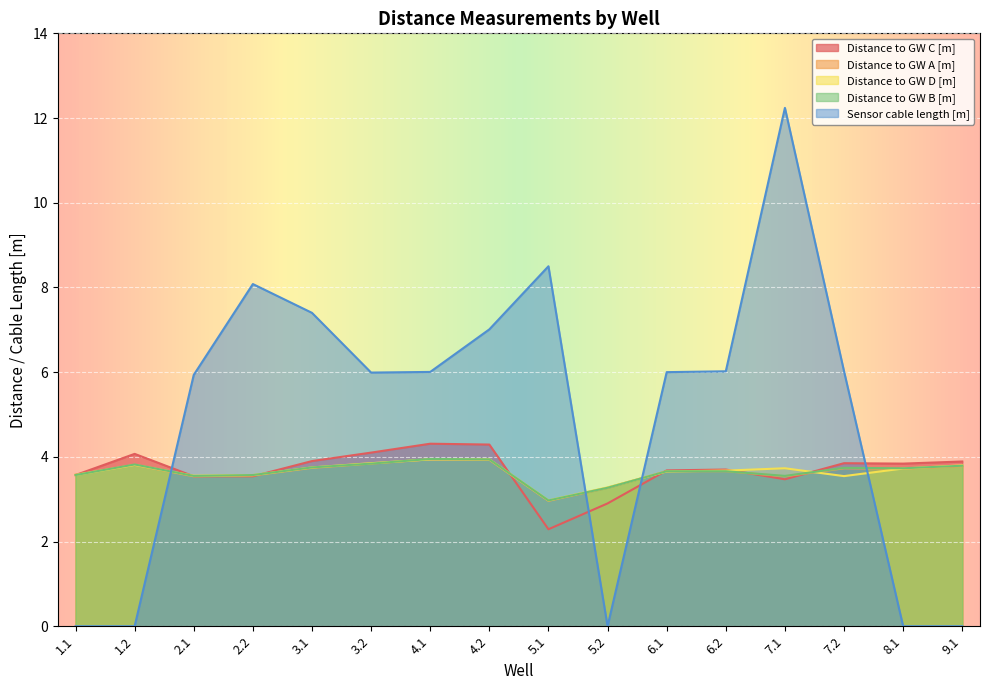

What is the sum of the Distance to GW C [m] values at 2.2 and 5.2?

6.4